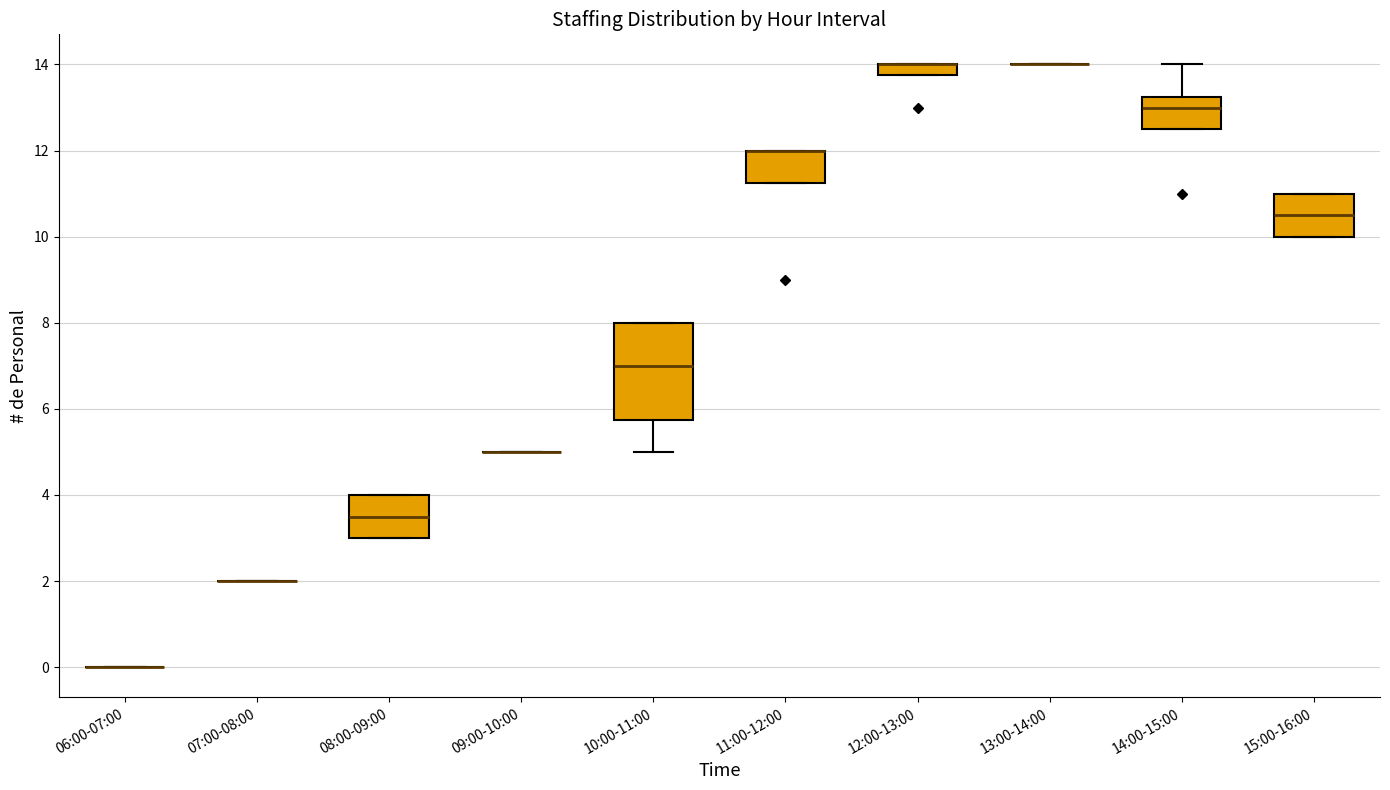

Where is the lower edge of the box for 11:00-12:00 on the y-axis? The values are not printed on the chart, so give them approximately, as read against the axis.

11.2